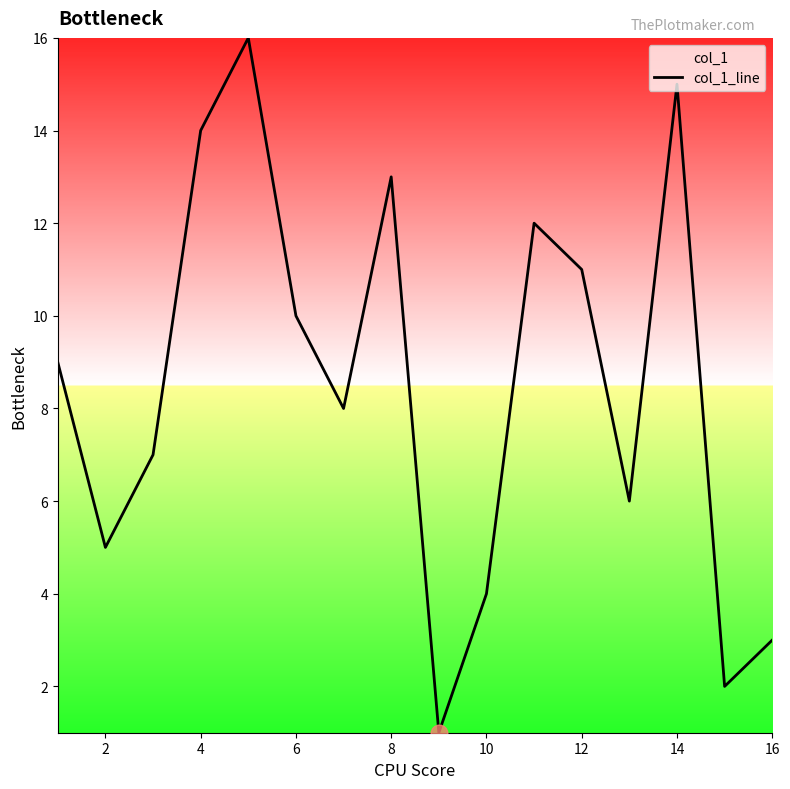

What is the difference between the maximum and minimum values?

15